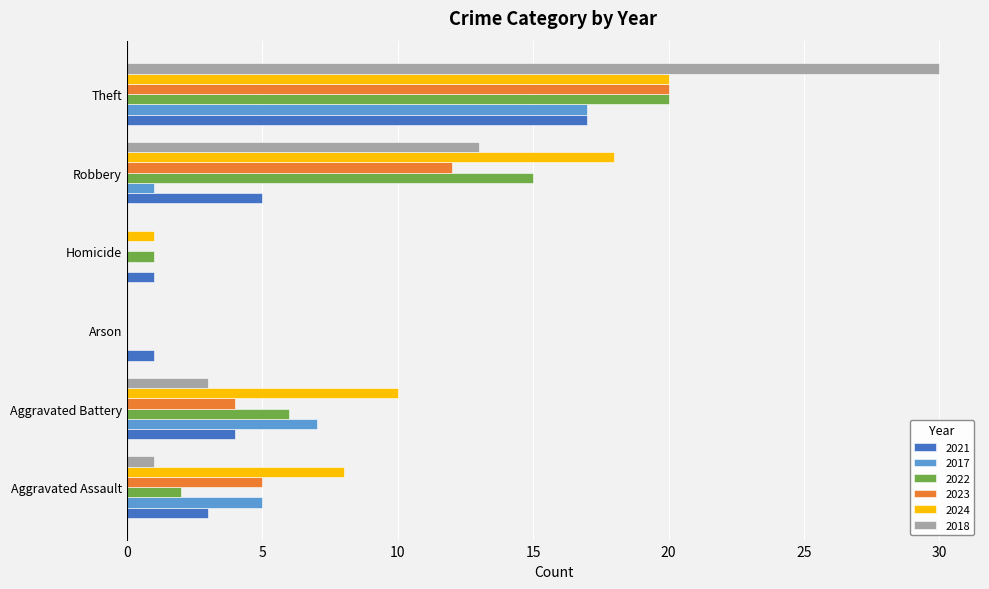

What is the total value across all series at Aggravated Battery?

34